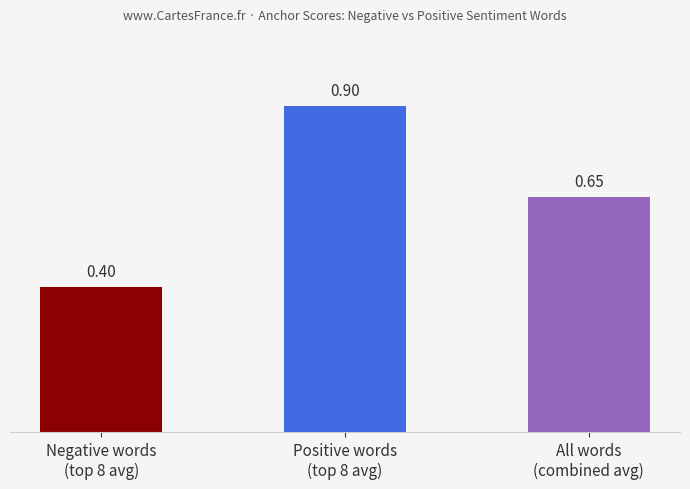

What is the sum of the values at All words
(combined avg) and Negative words
(top 8 avg)?

1.0